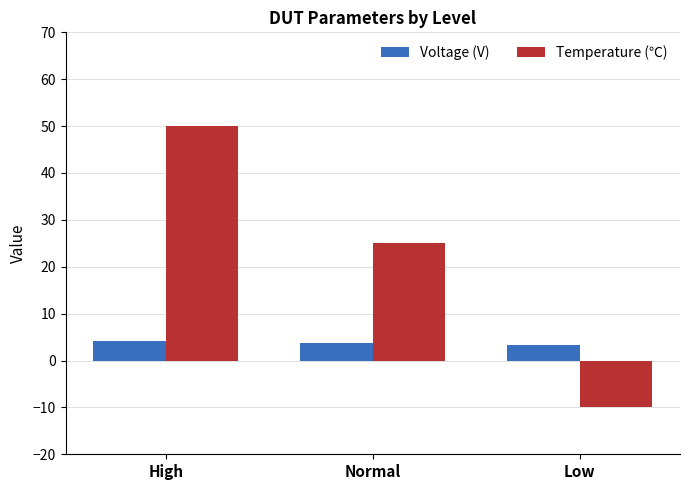

What is the sum of all Temperature (℃) values?

65.0